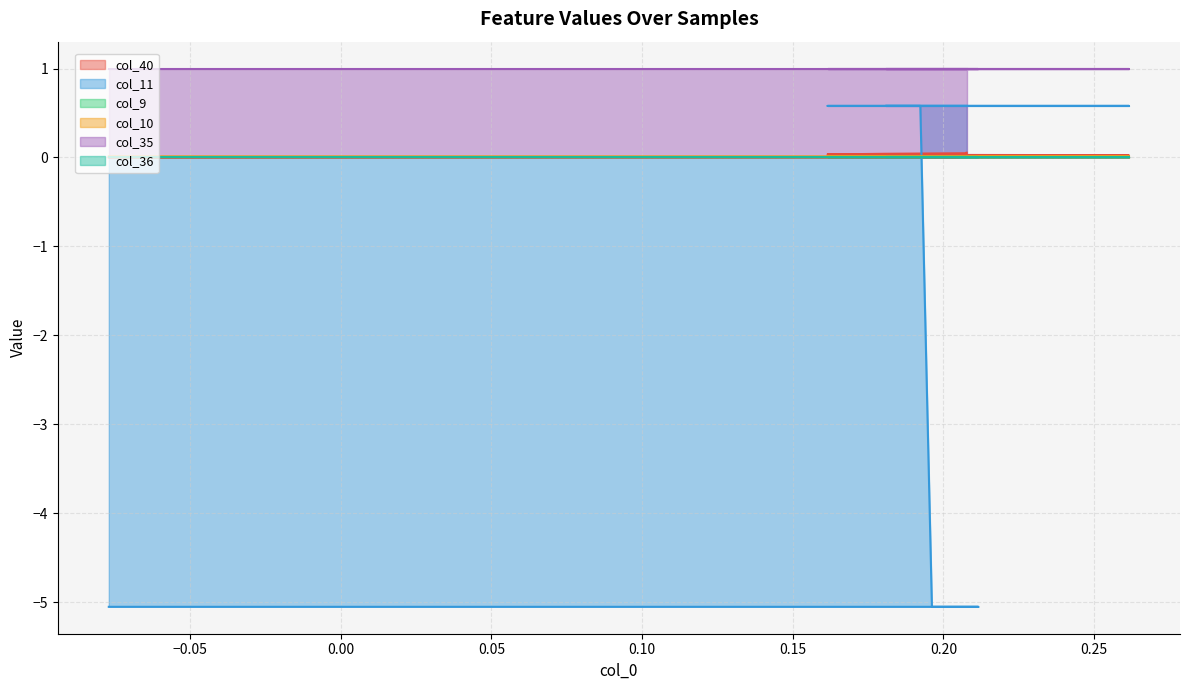

How many positive values does the col_11 series have?

14